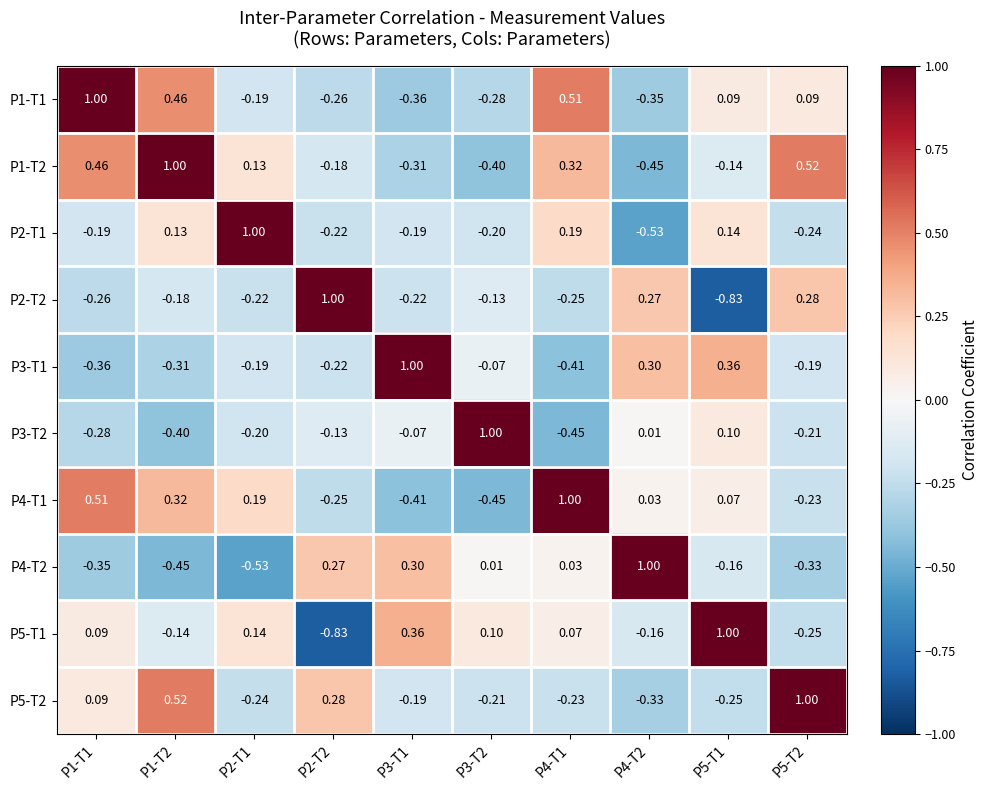

Is the value of P5-T2 at P4-T2 greater than the value of P2-T1 at P3-T2?

No